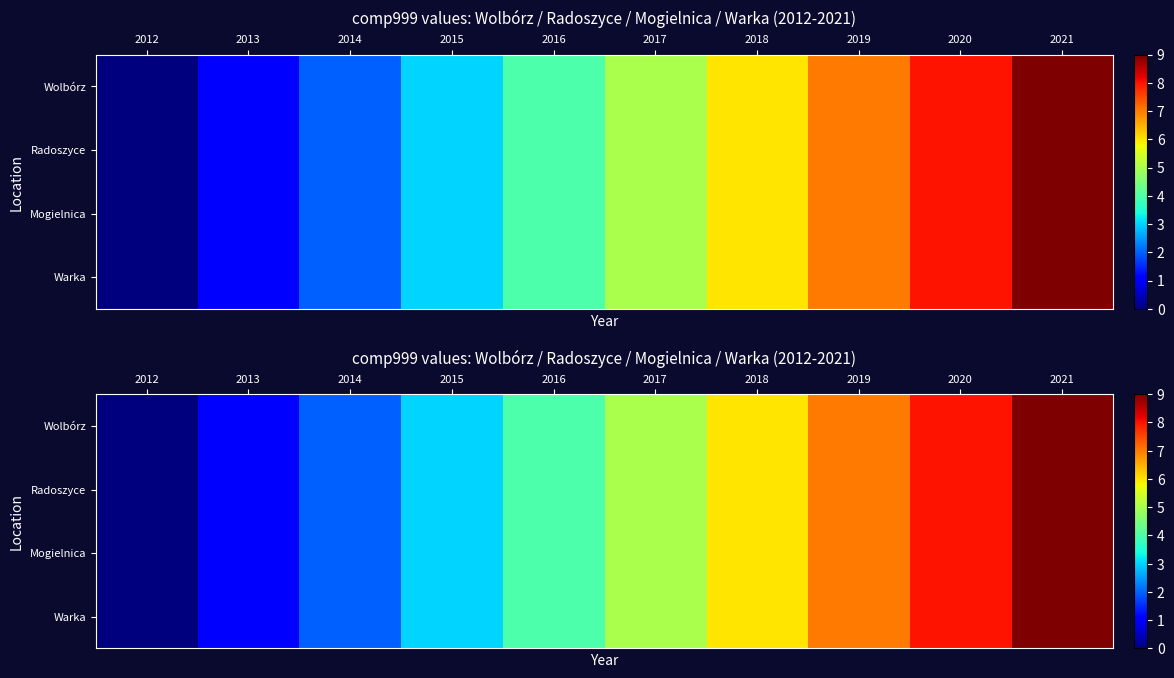

Is it true that Wolbórz equals 1 at 2013?

True